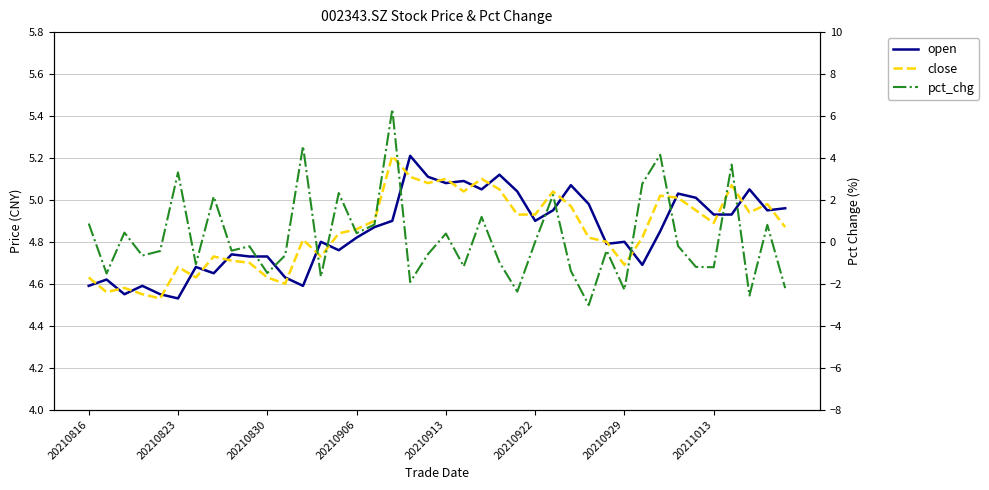

Between 20210922 and 13, which is larger?

13